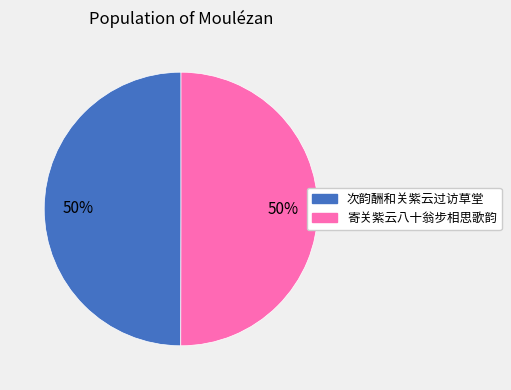

What is the ratio of the value at 次韵酬和关紫云过访草堂 to the value at 寄关紫云八十翁步相思歌韵?

1.0